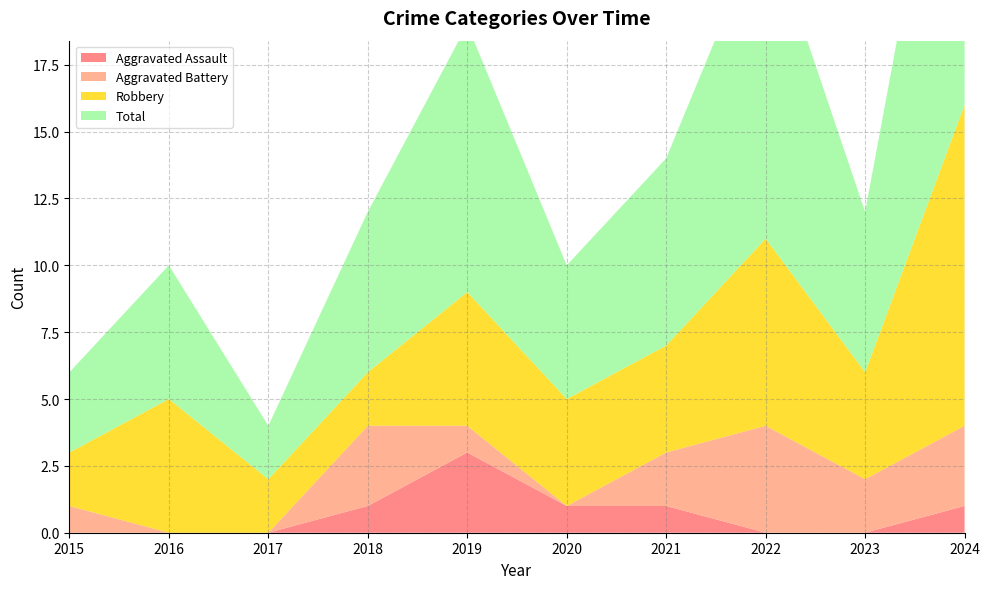

Reading left to right, extract all data points from this chart.

Aggravated Assault: 0	0	0	1	3	1	1	0	0	1
Aggravated Battery: 1	0	0	3	1	0	2	4	2	3
Robbery: 2	5	2	2	5	4	4	7	4	12
Total: 3	5	2	6	10	5	7	12	6	16